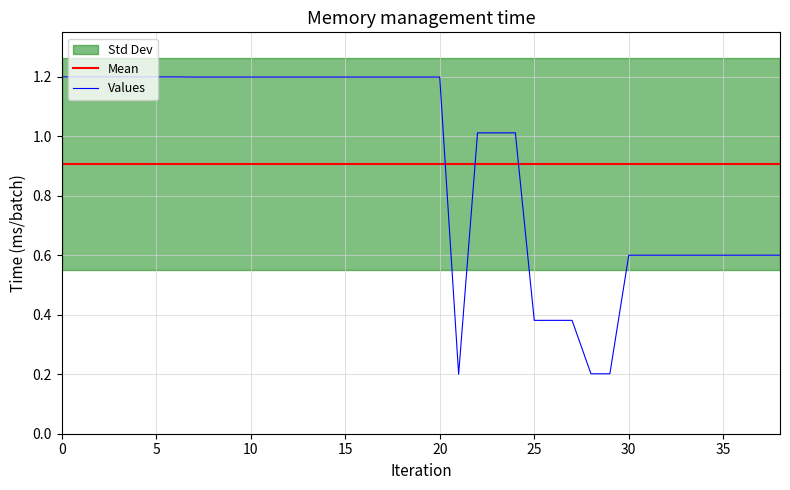

How many interior local valleys does the Values series have?

1